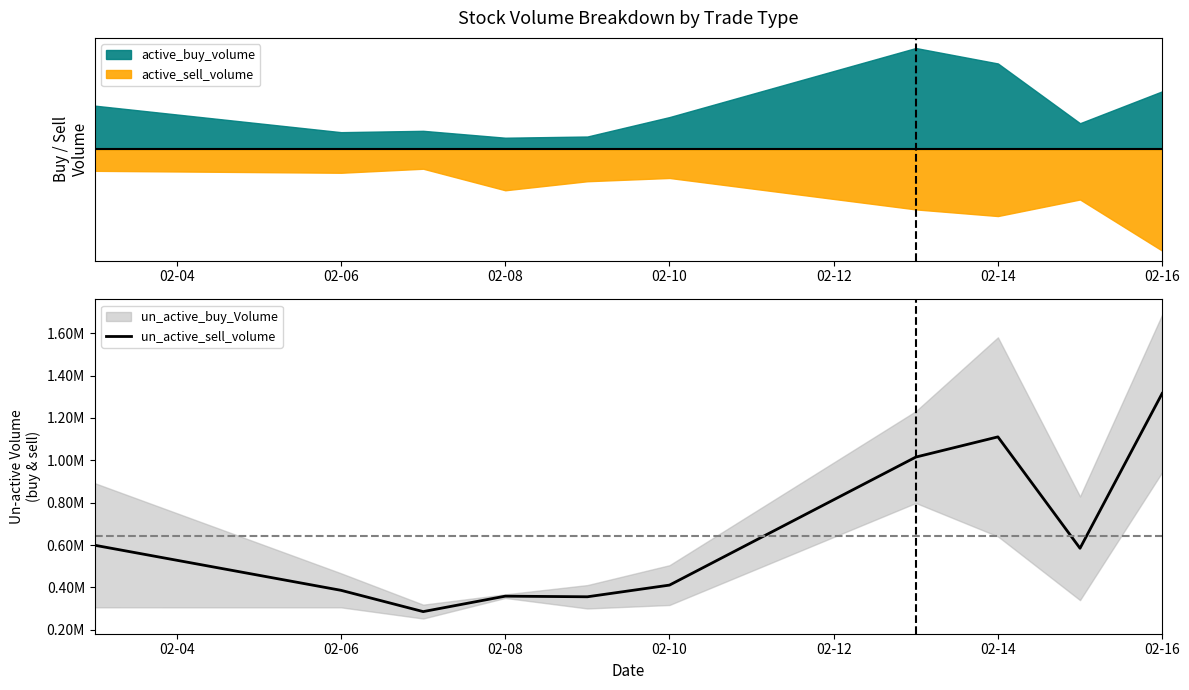

How many data points are less than 584950?

5